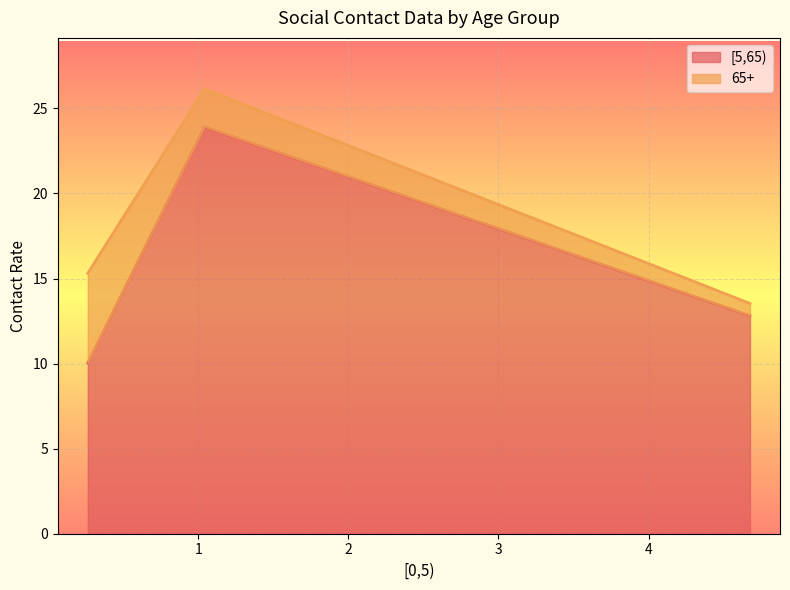

What is the label of the 2nd point from the left?

1.0412869